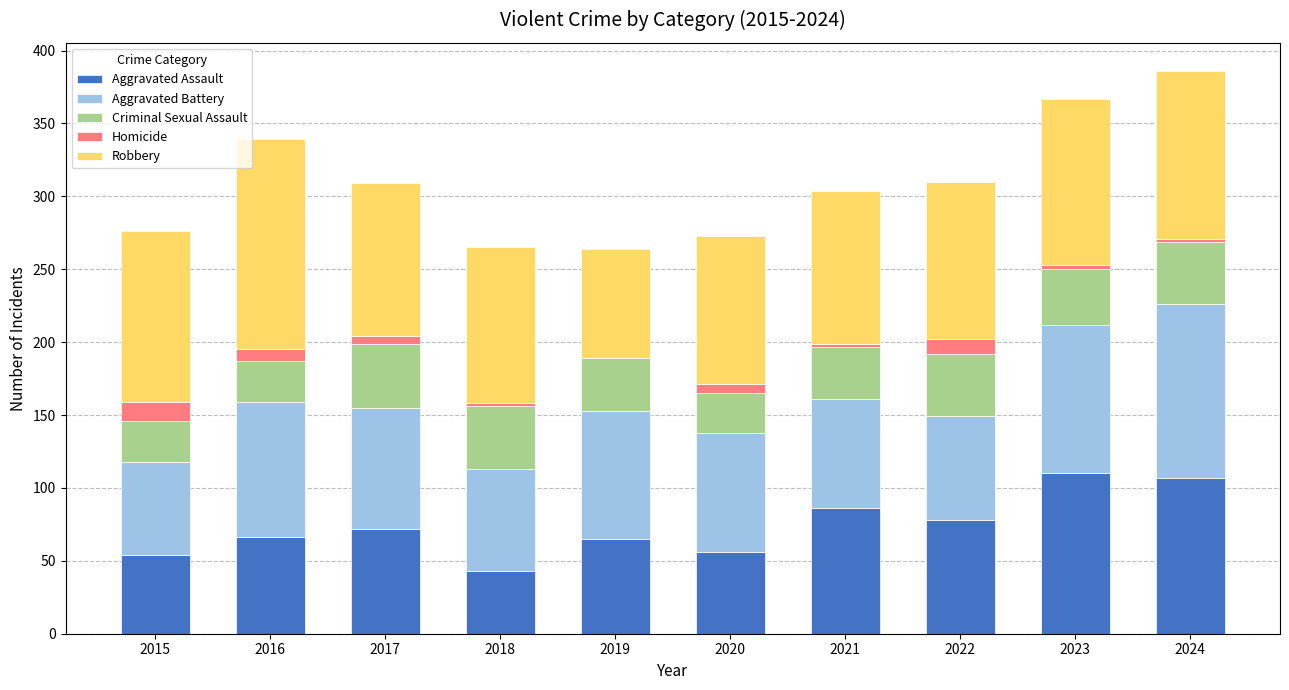

The Aggravated Assault series shows 39 at 2023. True or false?

False